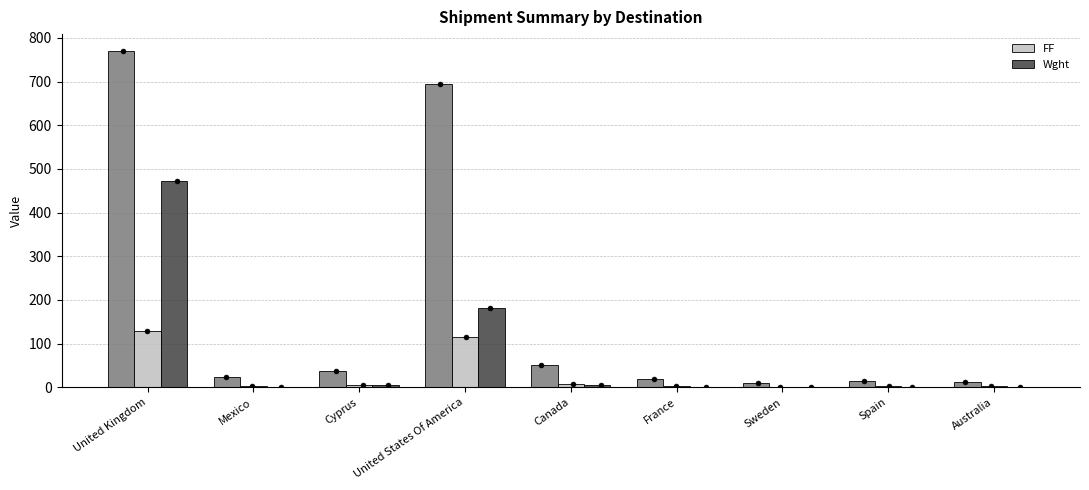

Which series reaches the minimum Y coordinate?

Wght